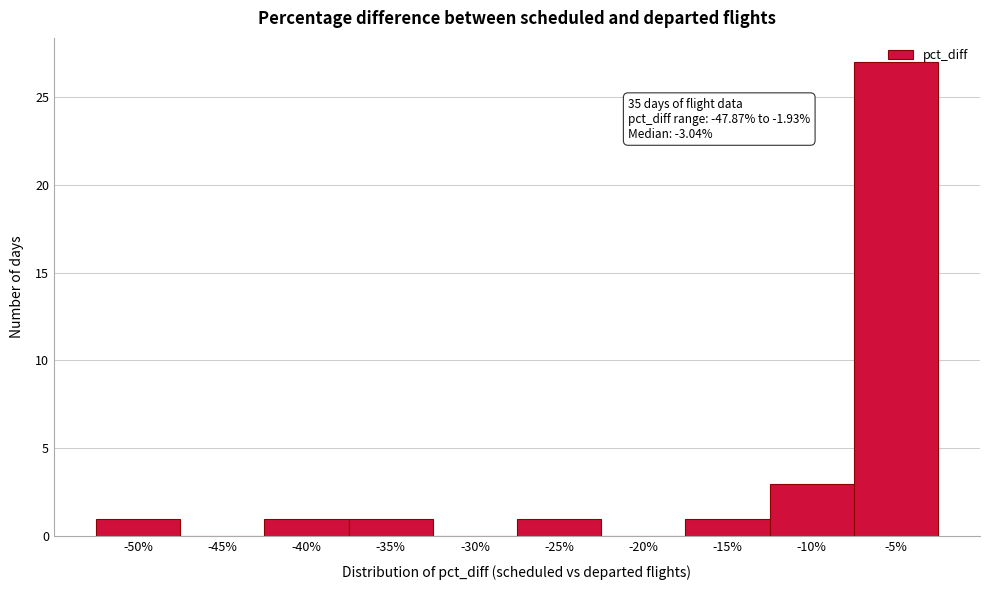

True or false: the data shows 0 at -45%.

True